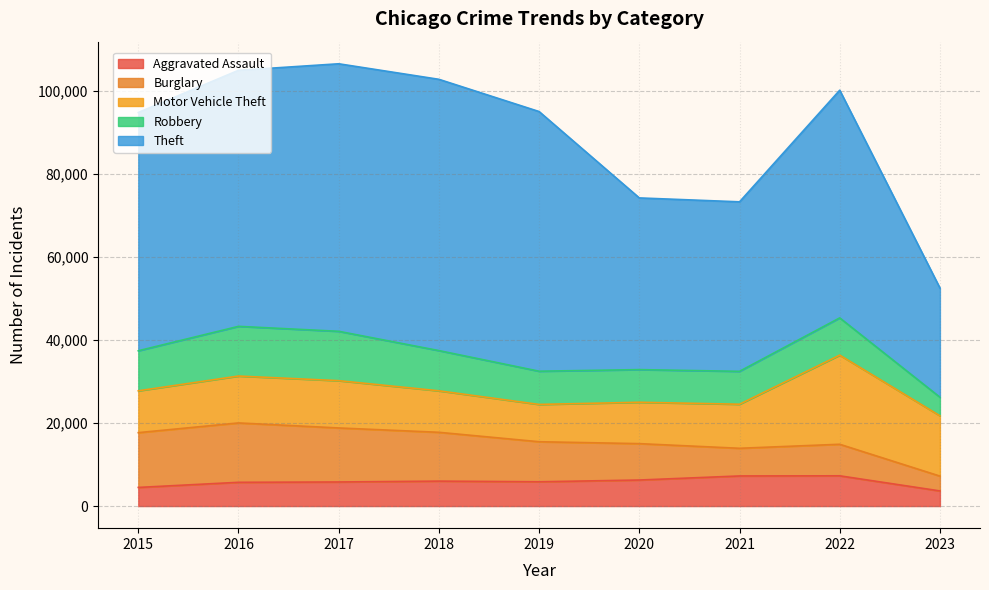

What is the total value across all series at 2023?

52478